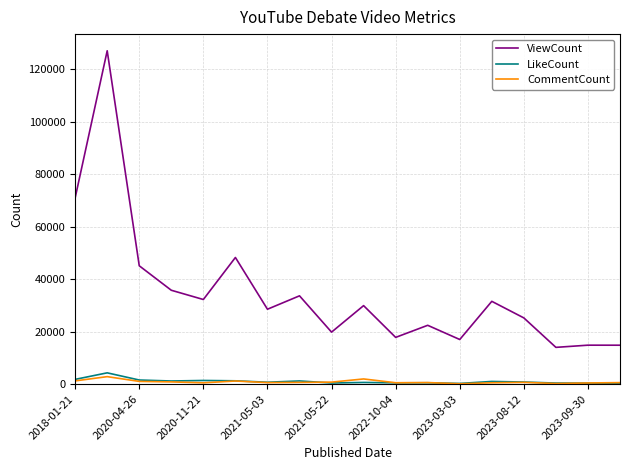

True or false: CommentCount and ViewCount cross at least once.

False